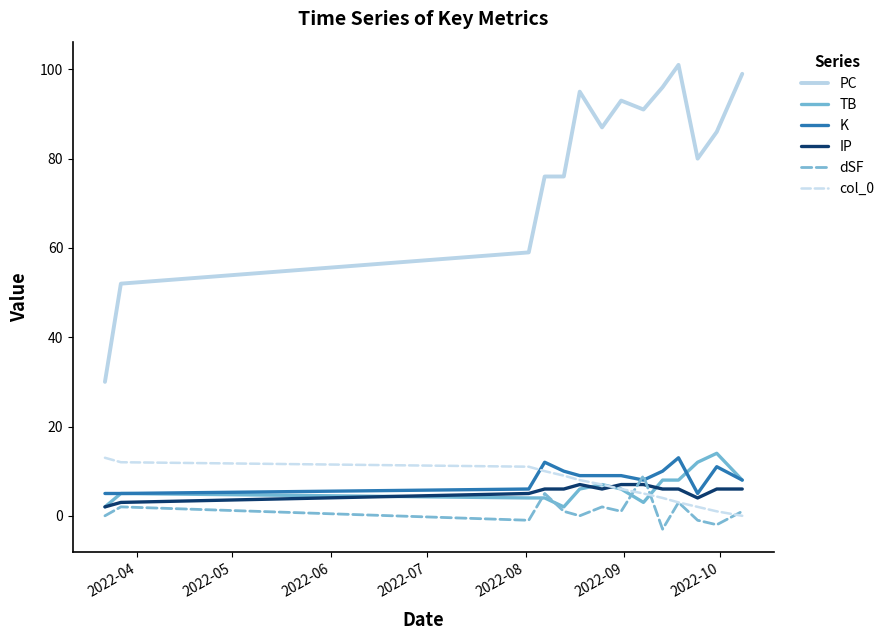

What is the minimum value shown in the chart?

-3